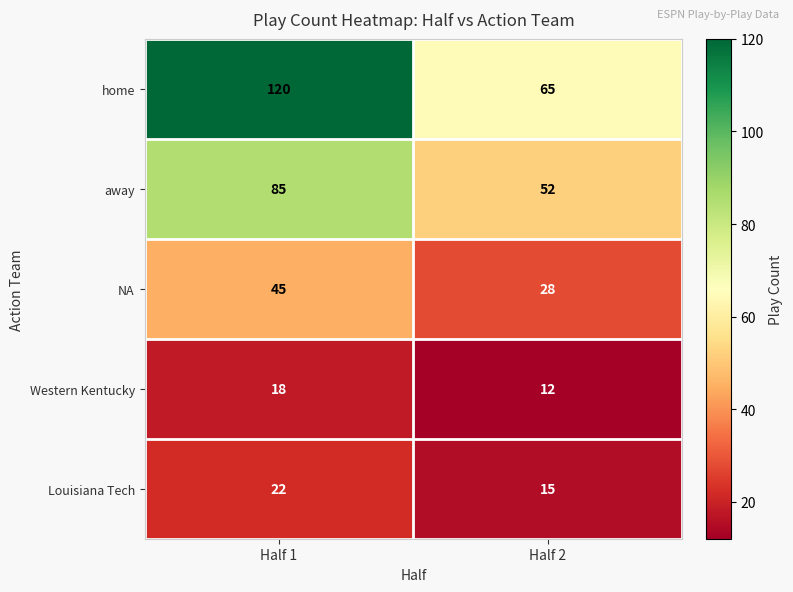

The NA series shows 80 at Half 1. True or false?

False